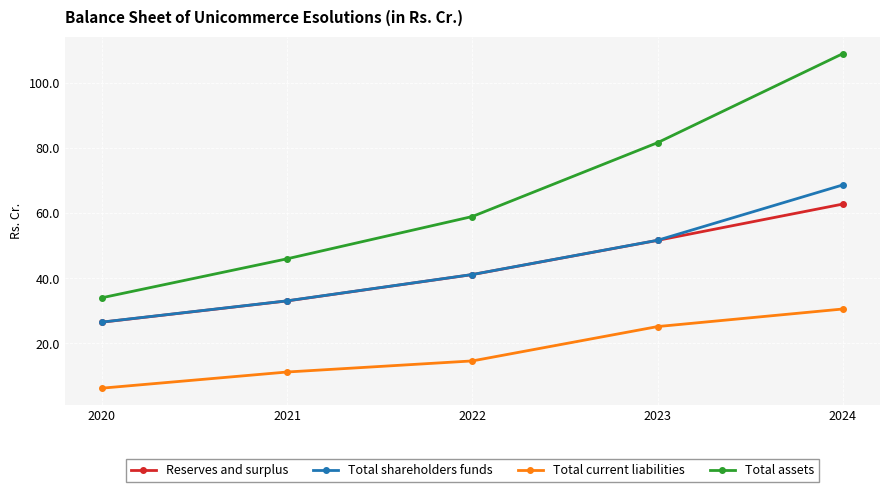

What value does the Total shareholders funds series have at 2022?

41.2